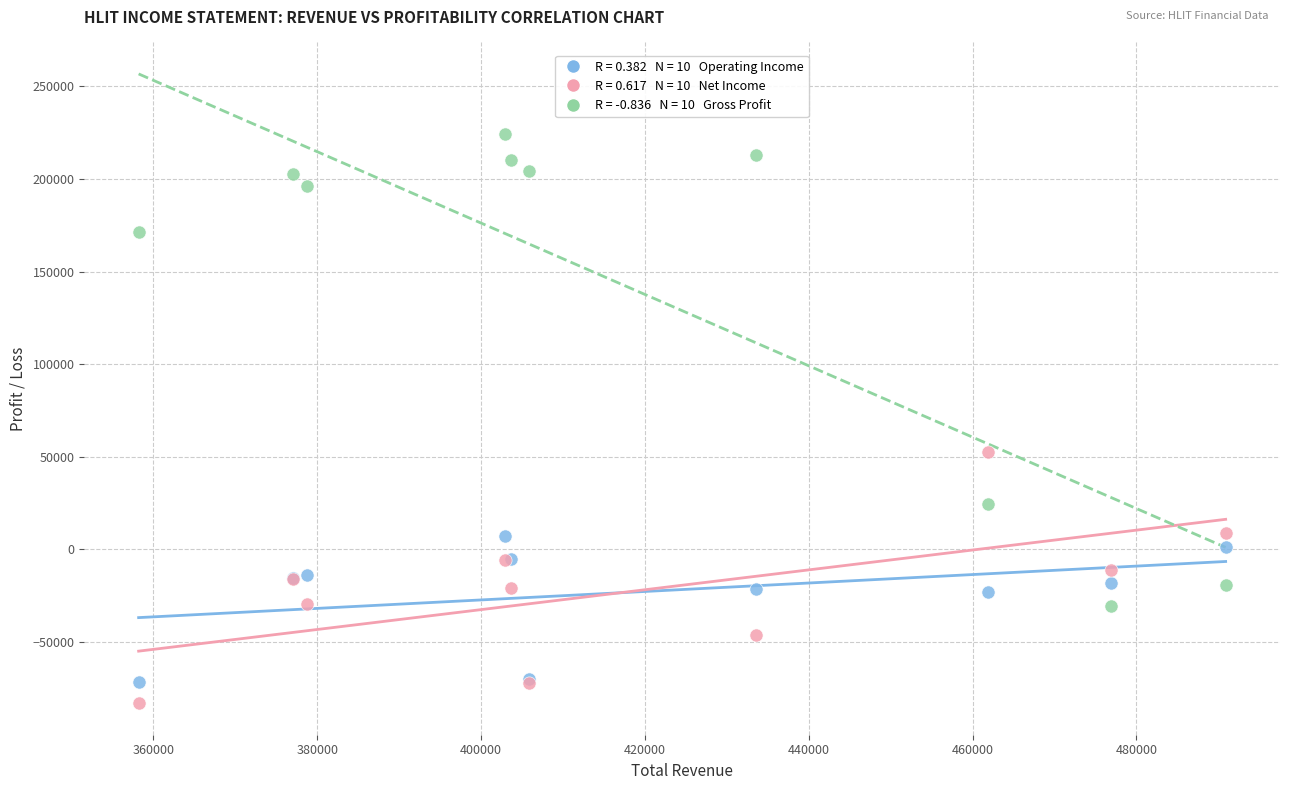

Across all series, what Y value is closest to 70700?

52500